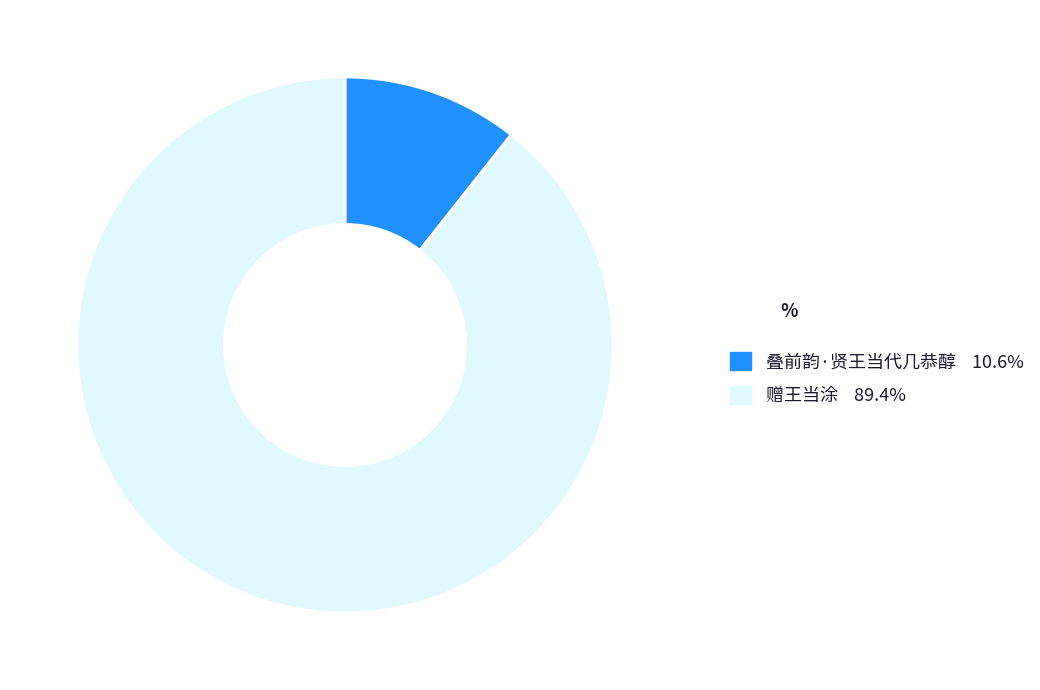

Is 赠王当涂 the majority of the pie?

Yes